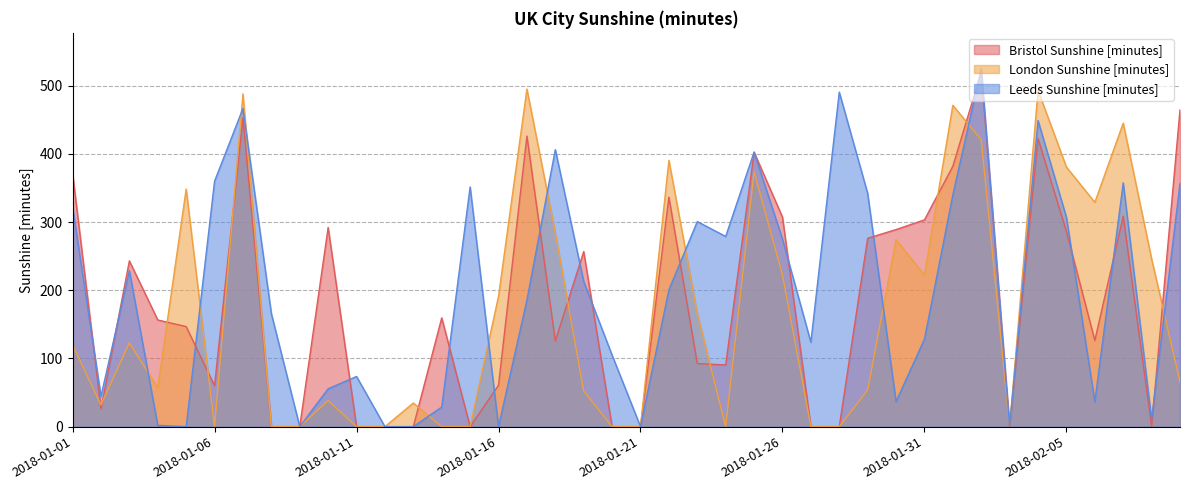

In London Sunshine [minutes], how many points are lower than both neighbors (excluding endpoints)?

7